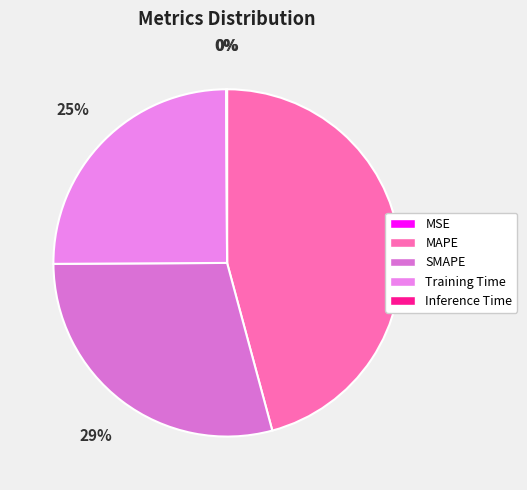

What percentage do SMAPE and MAPE together represent?

74.9%